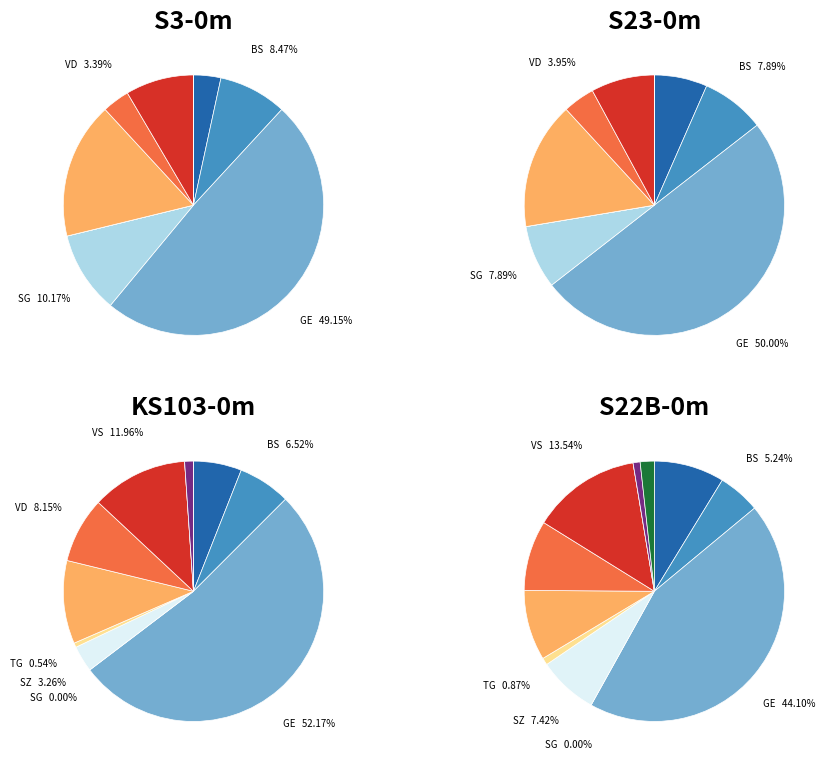

To the nearest percent, what portion does TG represent?

1%